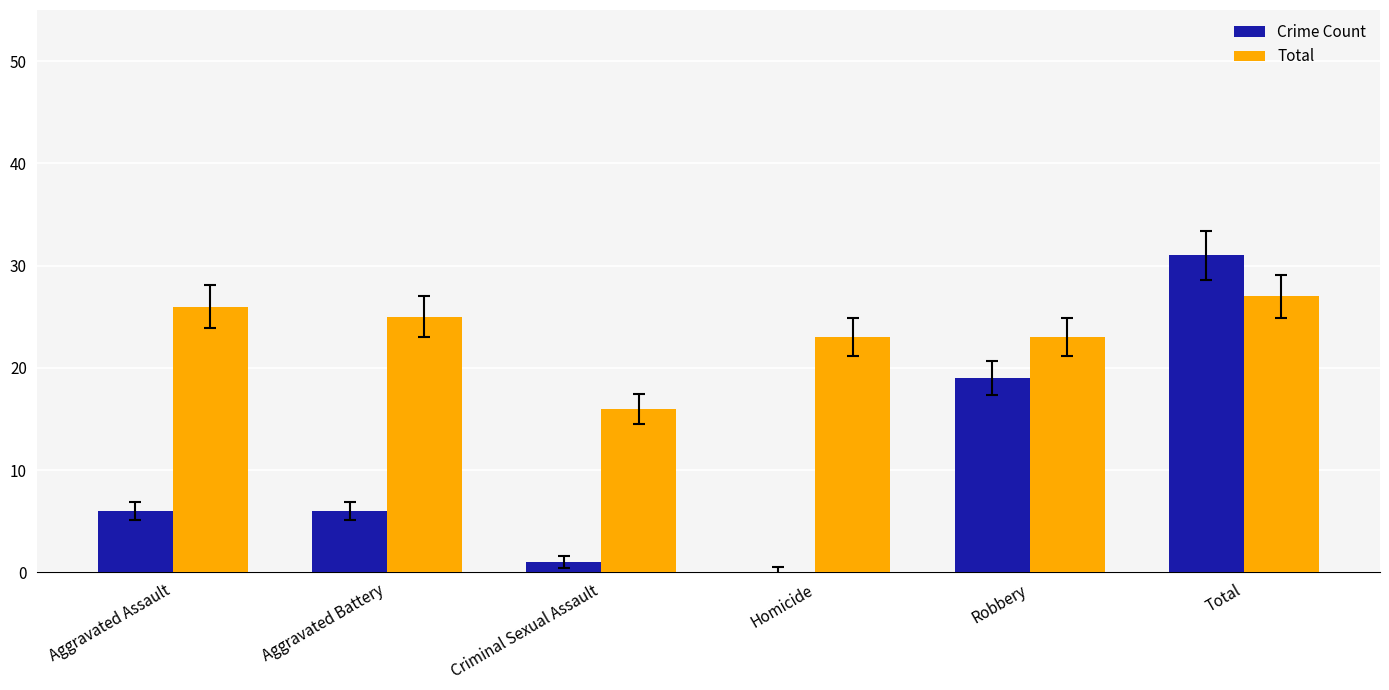

Which series has the widest spread of values?

Crime Count